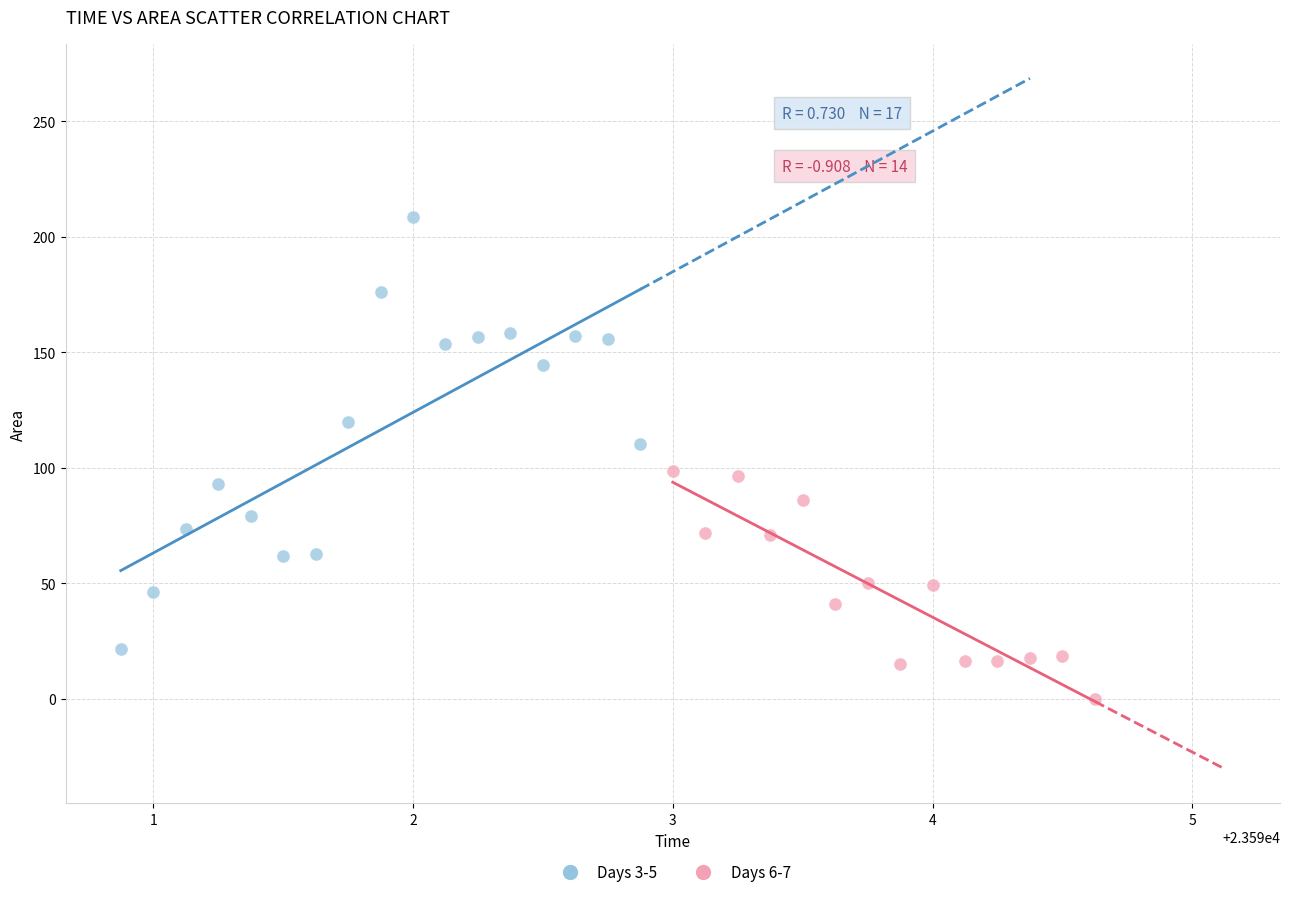

What are all the series names shown in the legend?

Days 3-5, Days 6-7